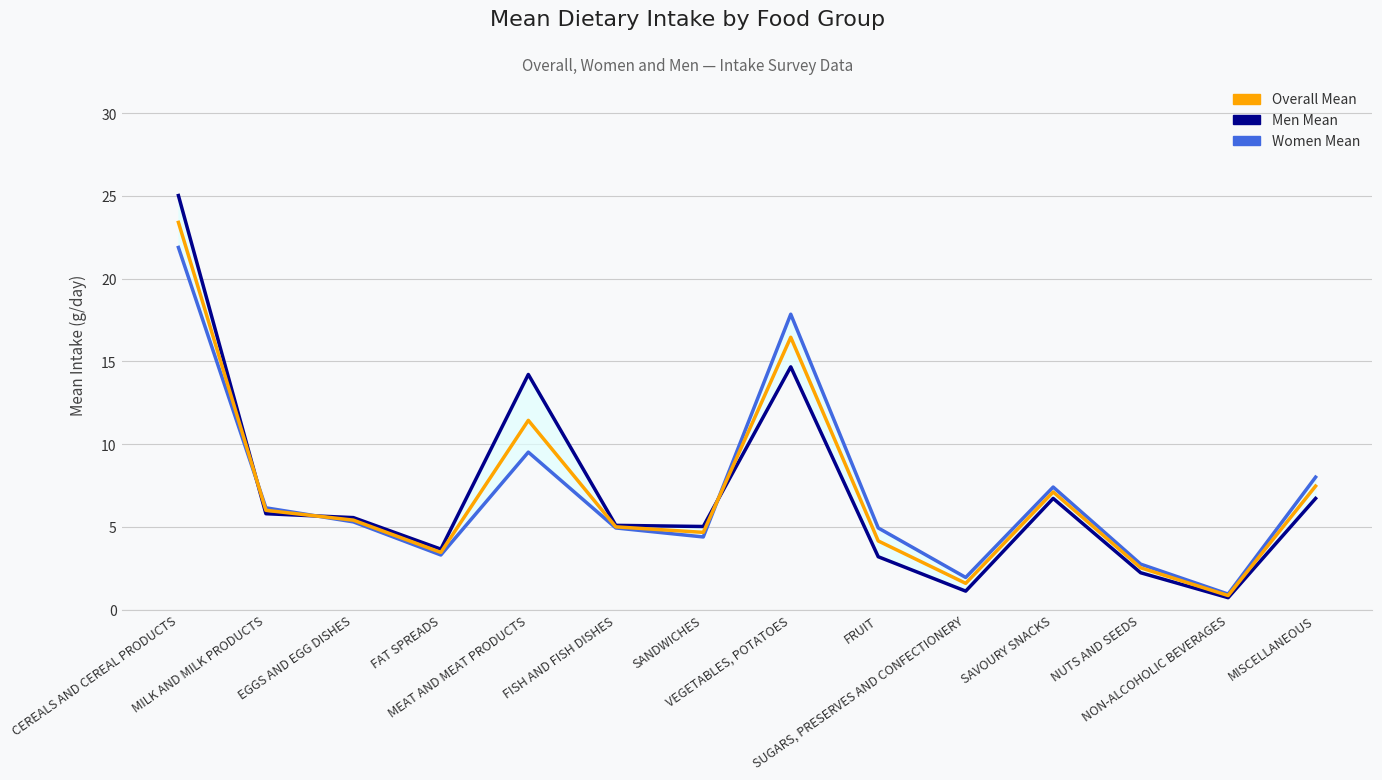

How many categories are shown in the chart?

14